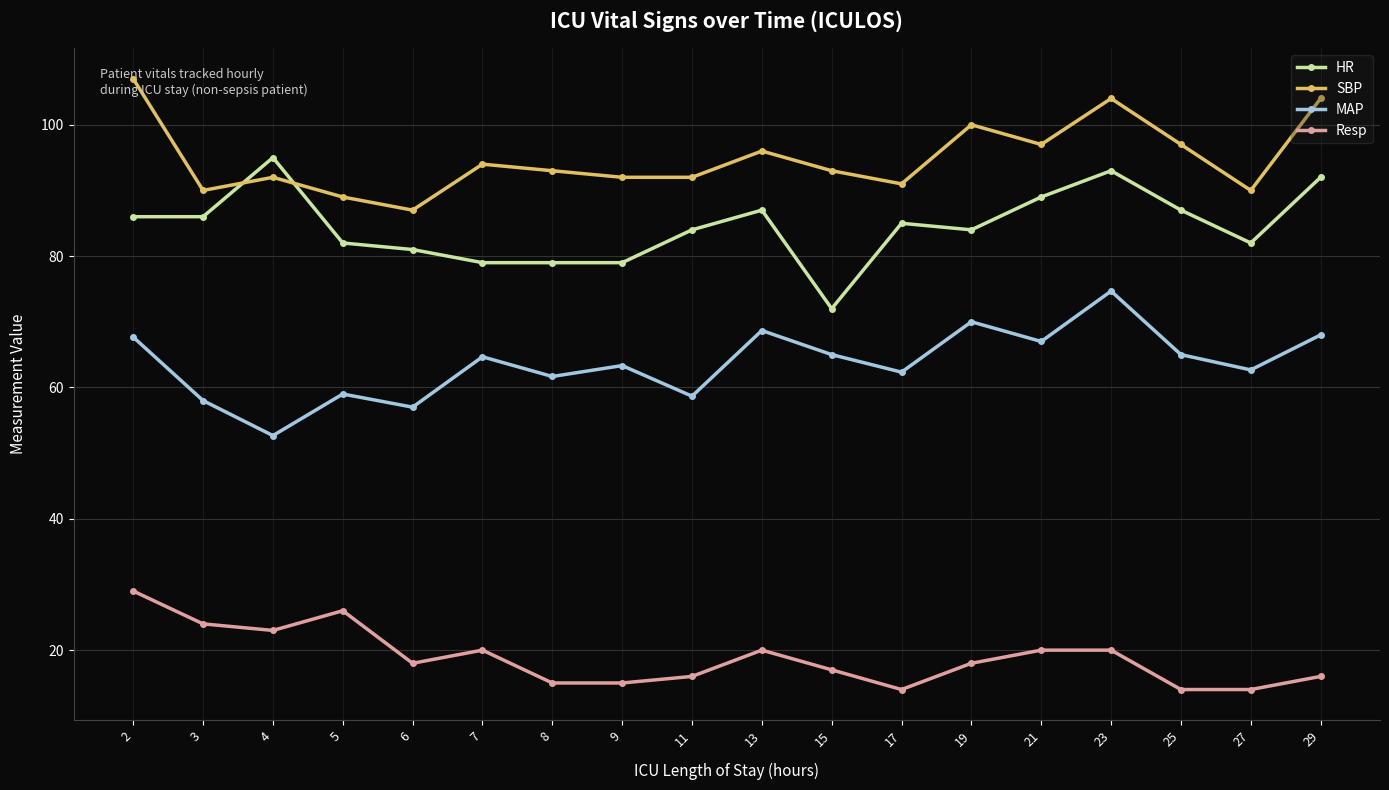

True or false: SBP and MAP cross at least once.

False